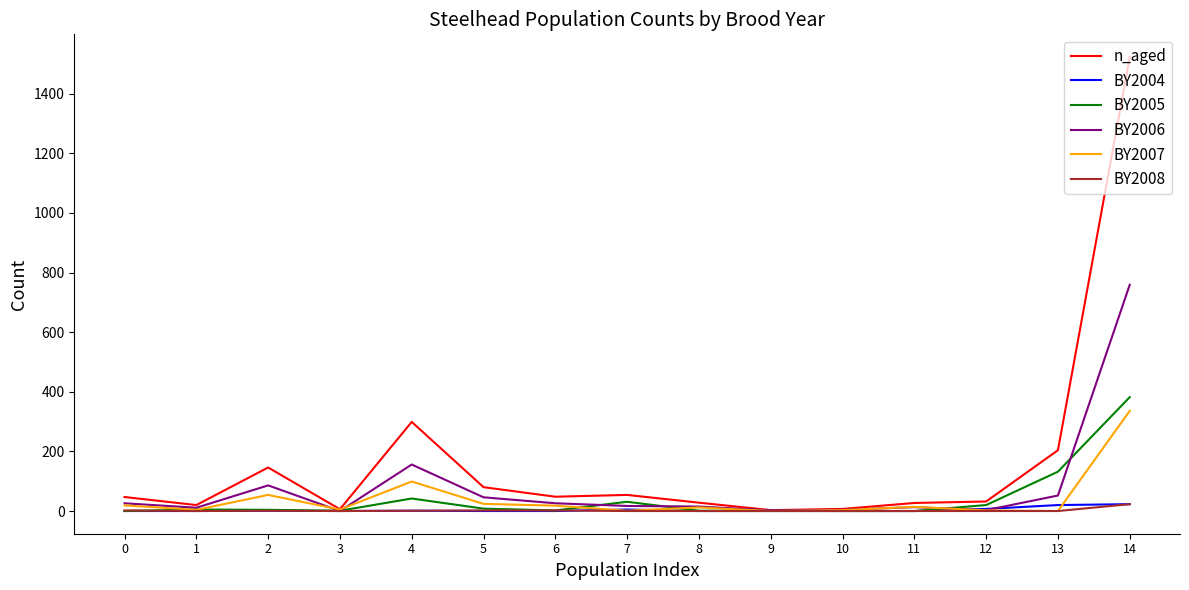

Which category has the highest value in the n_aged series?

14